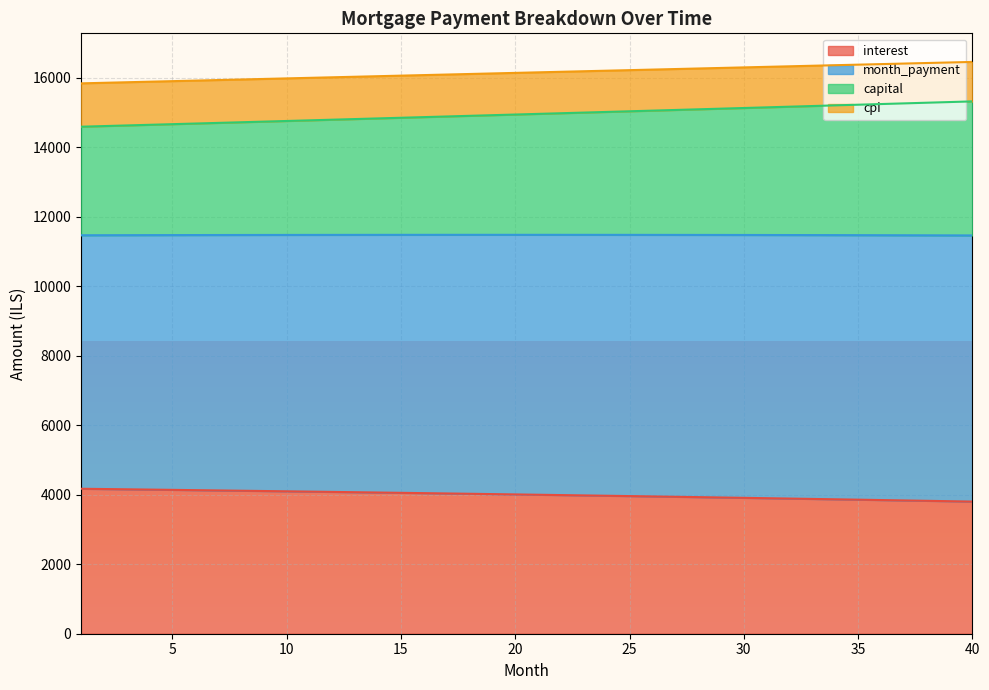

What is the lowest value of the interest series?

3802.8